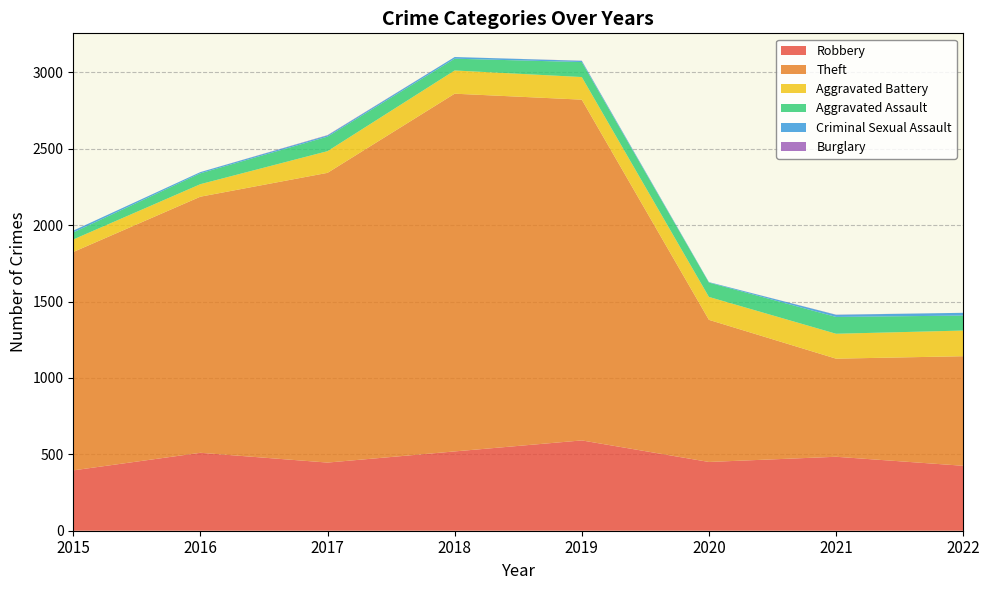

Reading left to right, transcribe all the data shown in this chart.

Robbery: 395	510	446	519	591	450	484	425
Theft: 1429	1676	1896	2341	2230	930	642	717
Aggravated Battery: 82	82	142	152	148	150	163	168
Aggravated Assault: 46	71	95	77	98	94	110	98
Criminal Sexual Assault: 12	8	8	11	8	3	14	18
Burglary: 0	0	2	0	1	0	1	0